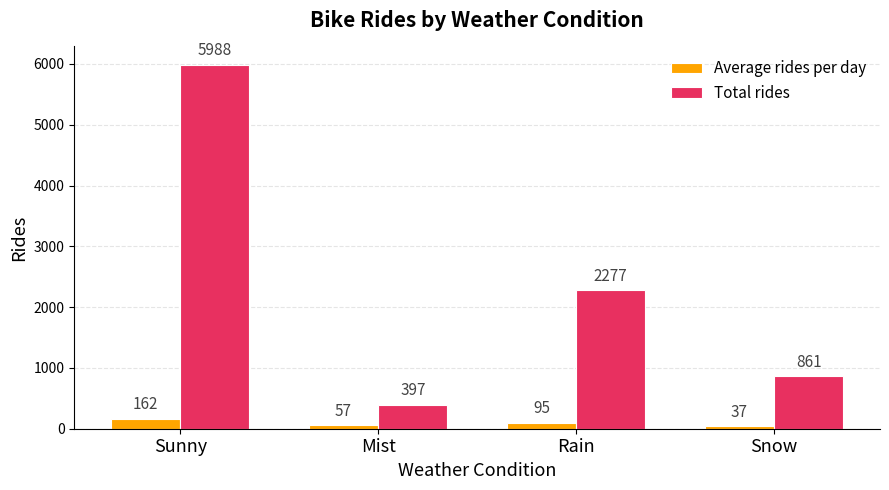

Rank the series by their maximum value, from lowest to highest.

Average rides per day, Total rides